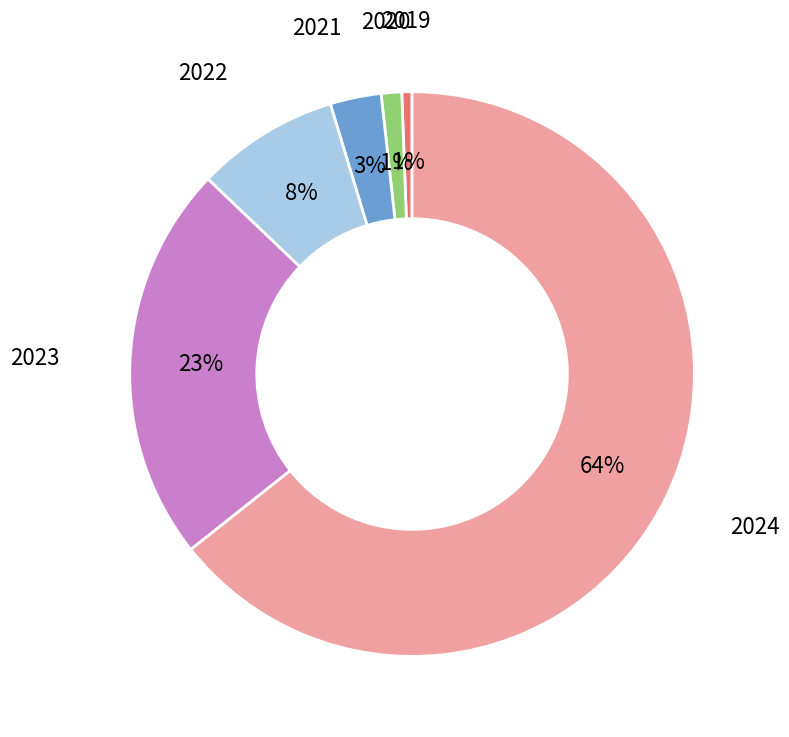

To the nearest percent, what is the average slice percentage?

17%